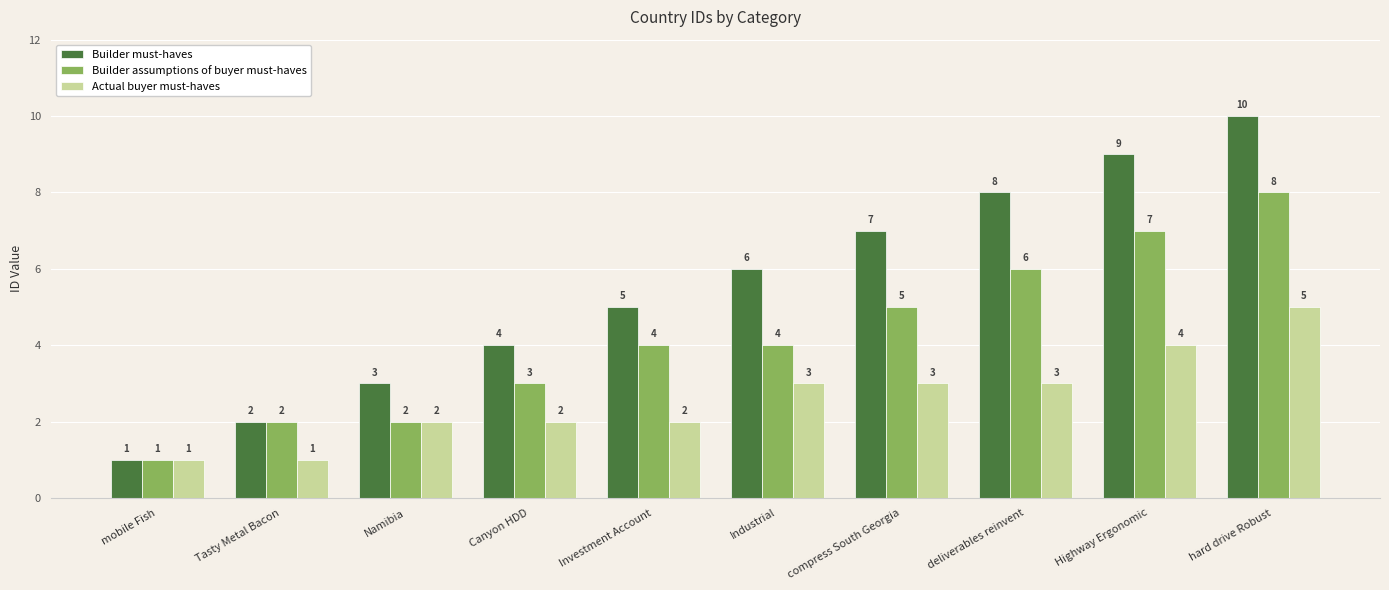

Rank the series by their maximum value, from highest to lowest.

Builder must-haves, Builder assumptions of buyer must-haves, Actual buyer must-haves